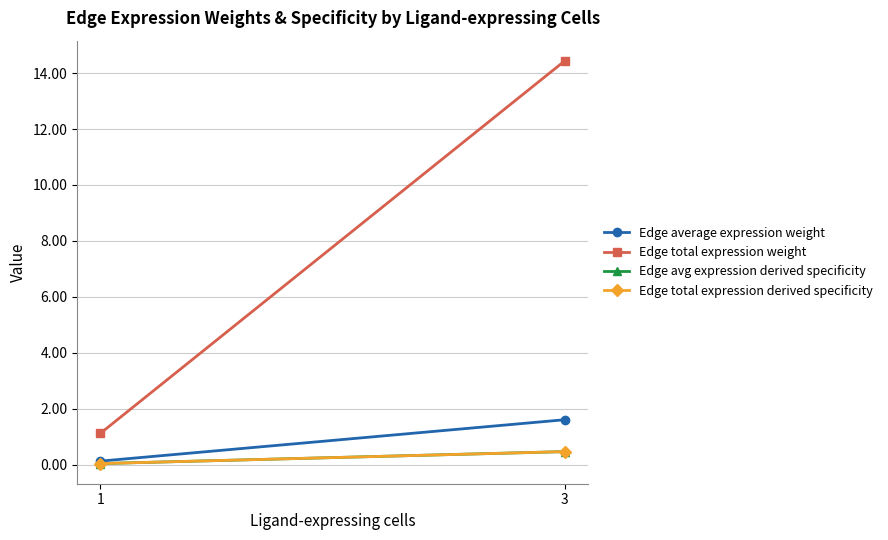

At which label is Edge average expression weight closest to 0?

1